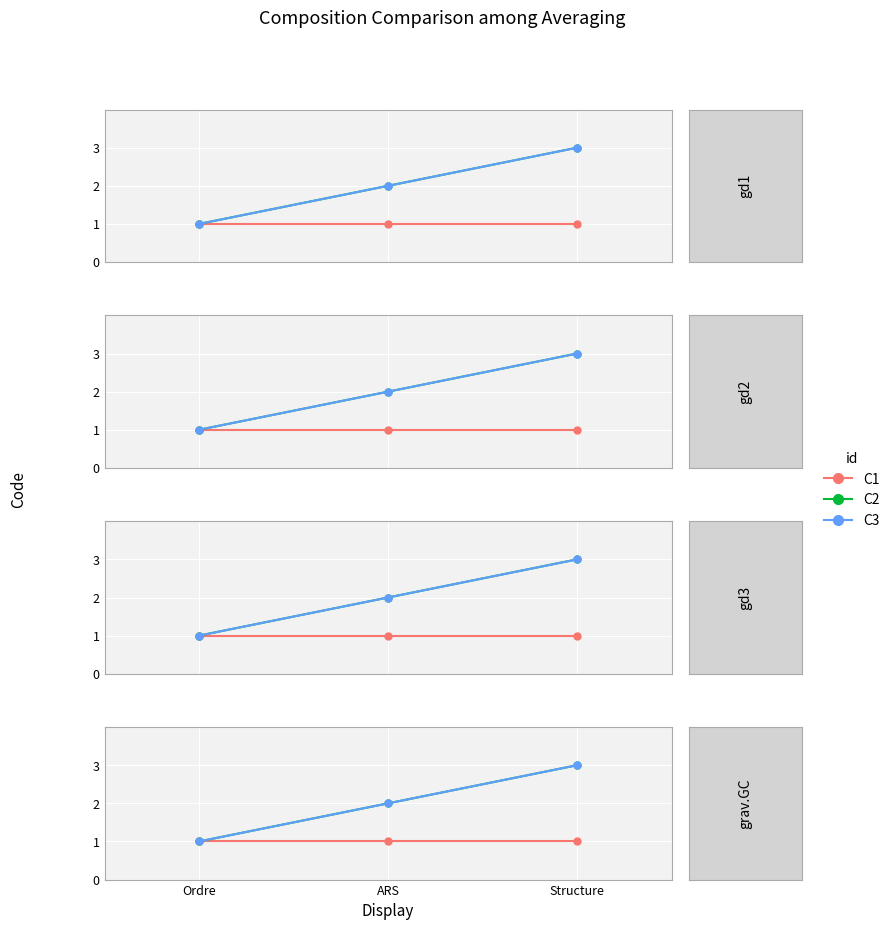

At Ordre, list the series in order from smallest to largest.

C1, C2, C3